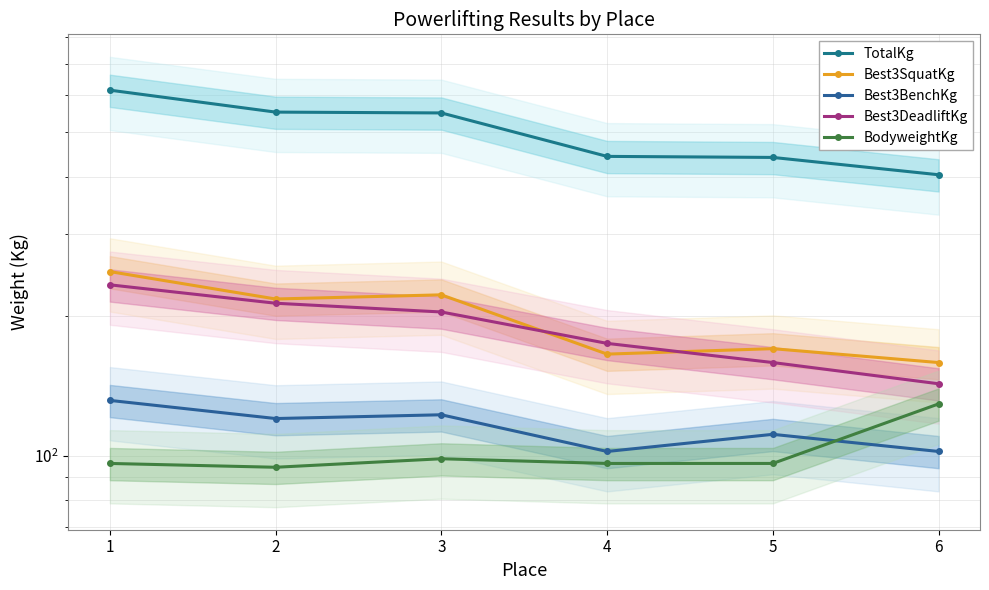

Where is the first local maximum for Best3SquatKg?

3